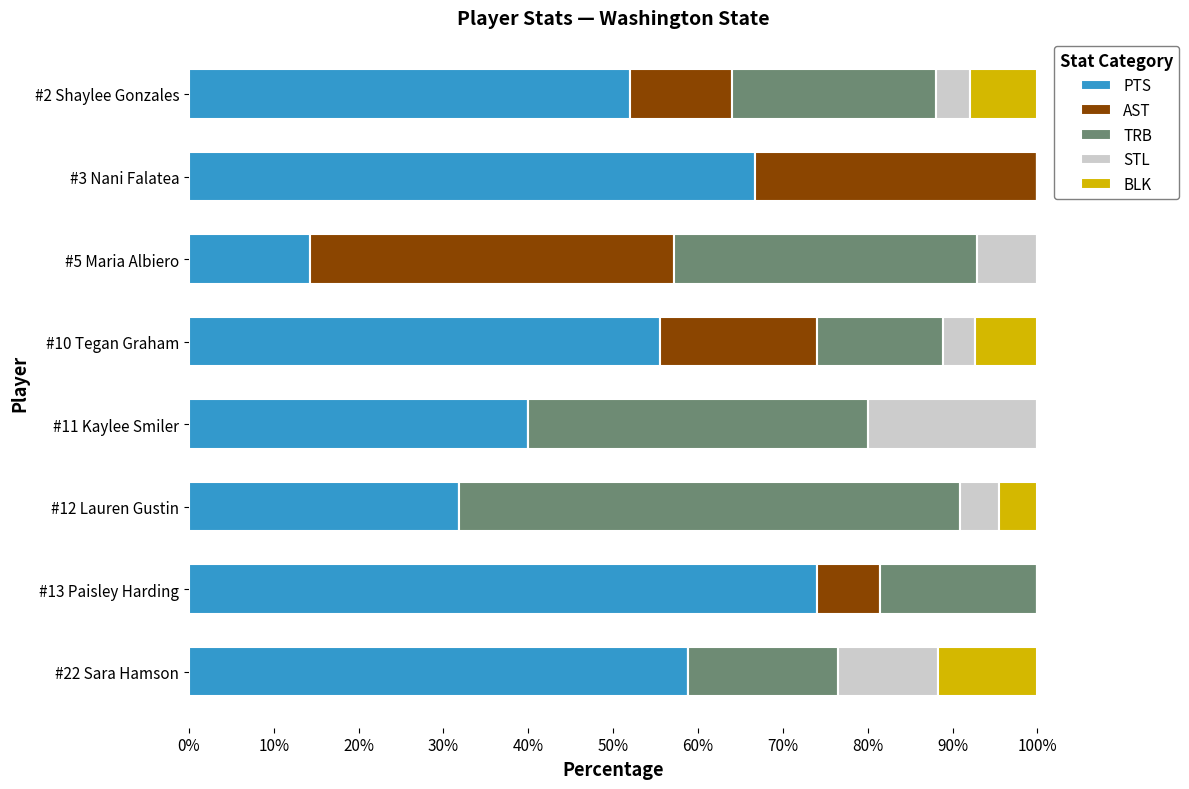

What is the total value across all series at #22 Sara Hamson?

100.0